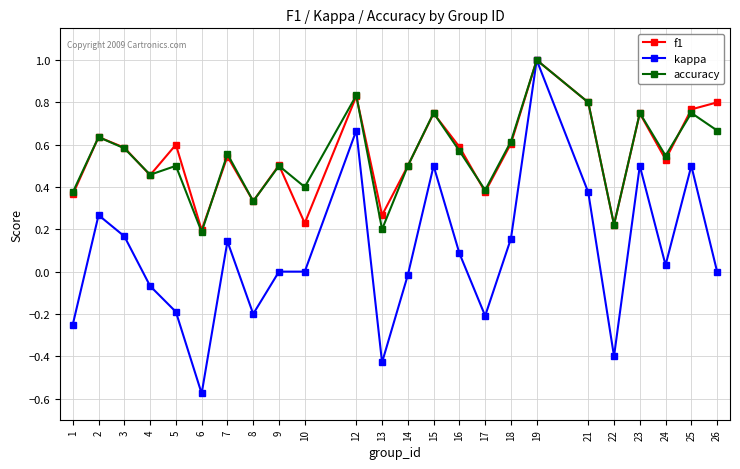

At which category is the sum across all series the highest?

19